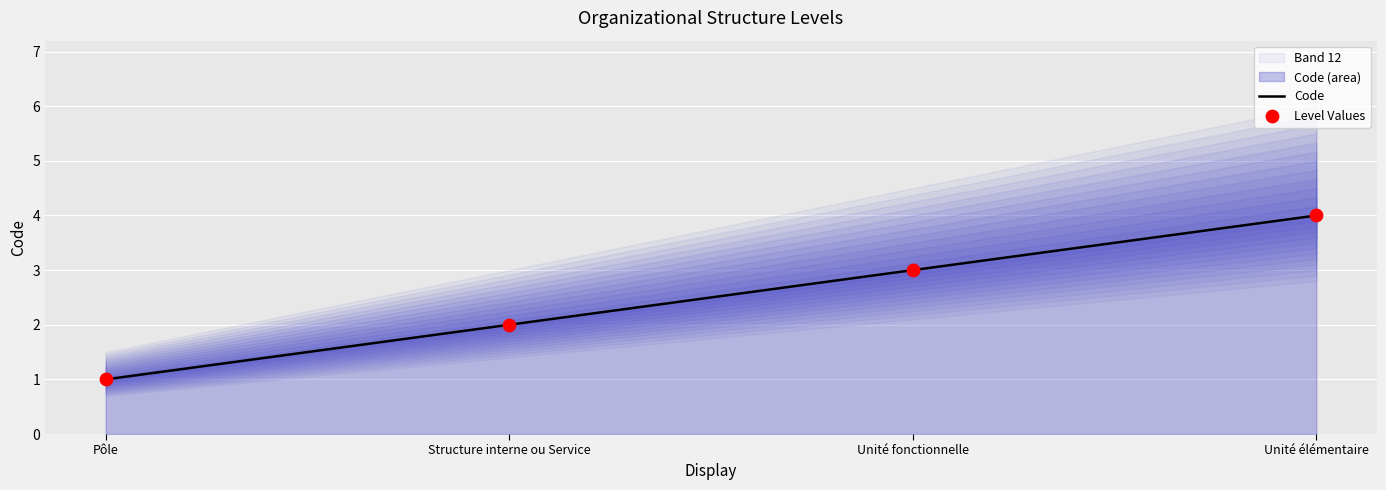

At which category is the sum across all series the highest?

Unité élémentaire